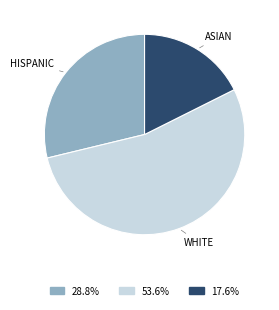

Count the number of slices in the pie.

3